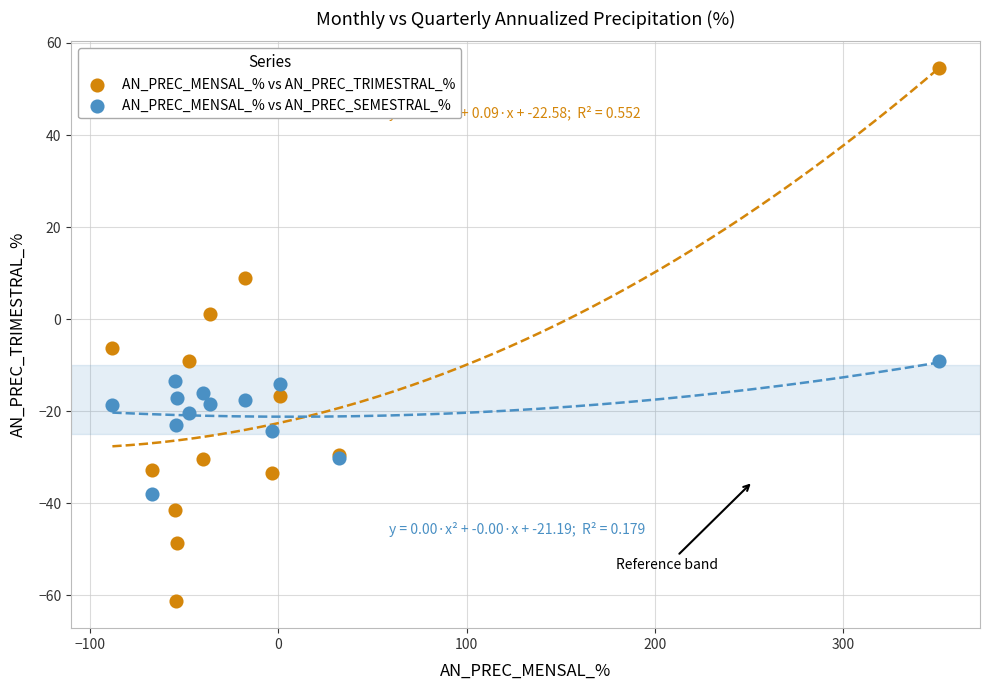

What is the X range (max minus min) for the scatter plot?

438.9